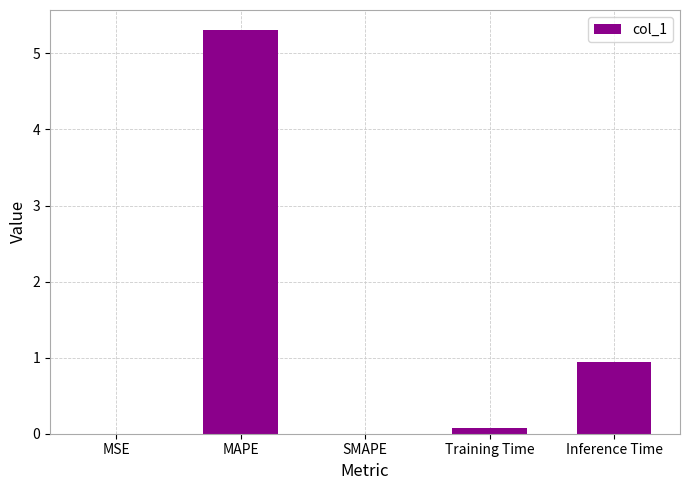

What is the change in value from MSE to Inference Time?

+0.9